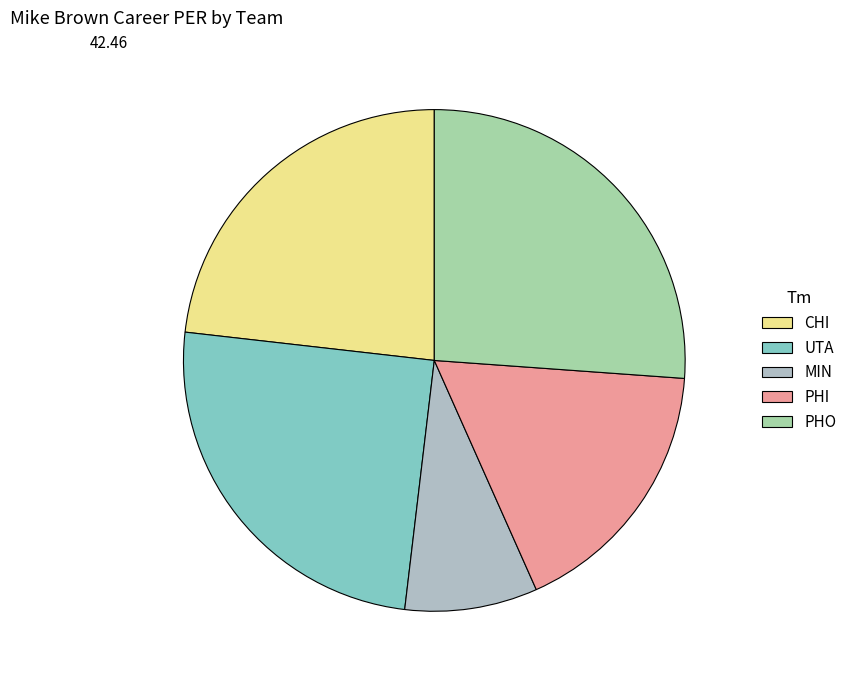

To the nearest percent, what is the difference between the PHO and CHI slice percentages?

3%